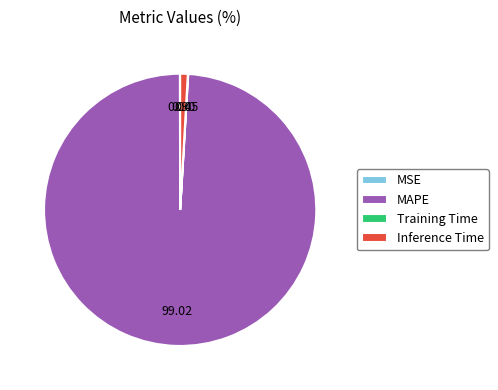

Is there a majority slice in this chart?

Yes